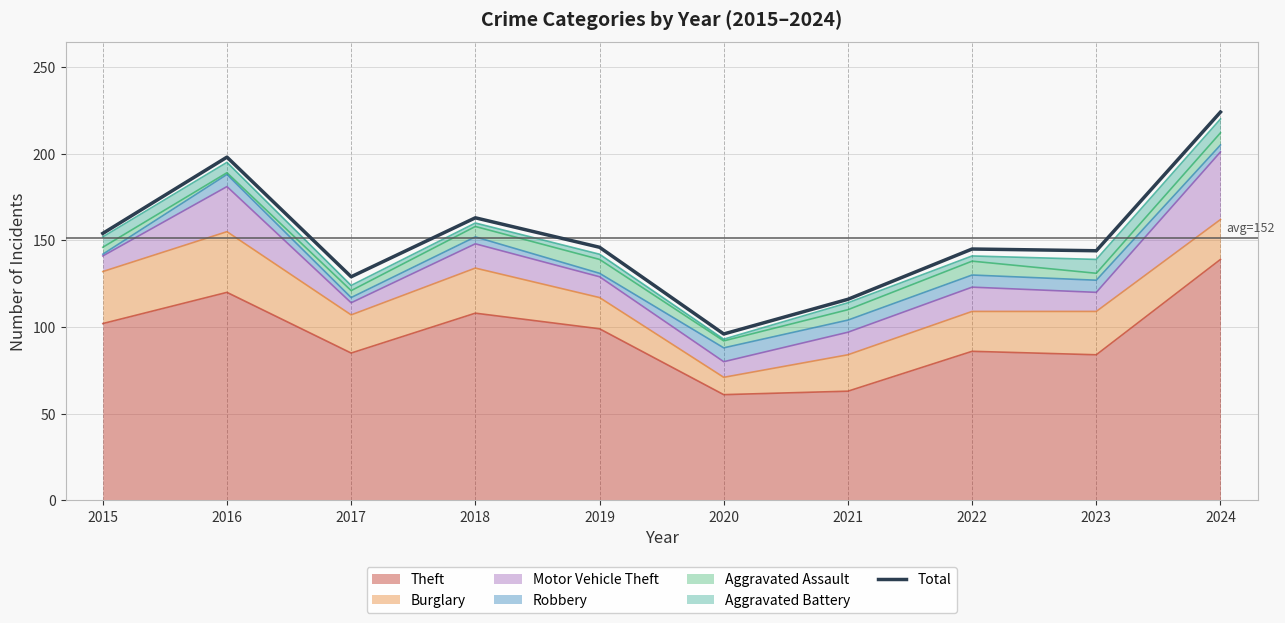

Between 2016 and 2020, which is larger?

2016